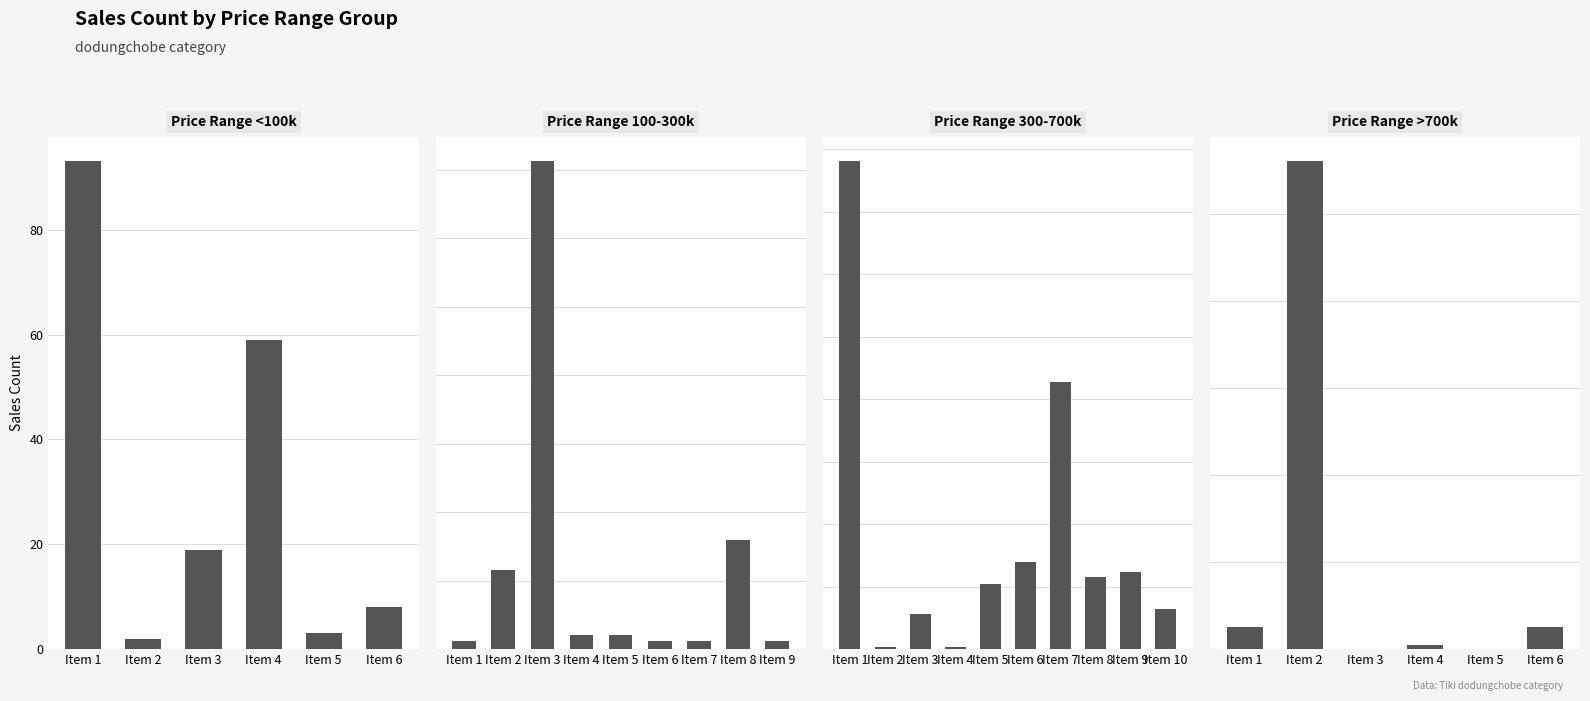

What is the value of the 6th bar from the left?

2